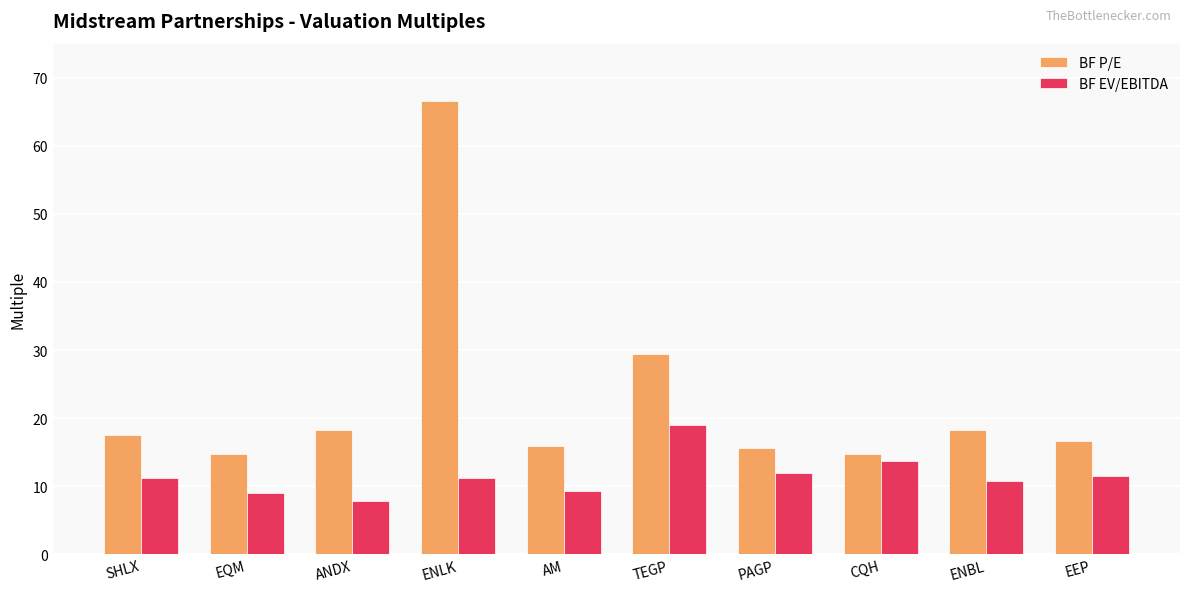

What is the approximate value of BF EV/EBITDA at ANDX?

7.8